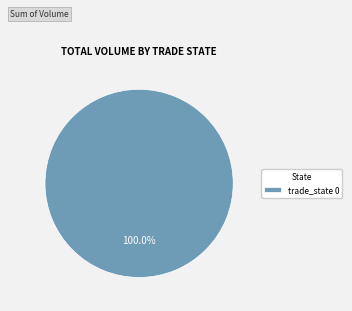

Rank the categories by value from lowest to highest.

trade_state 0